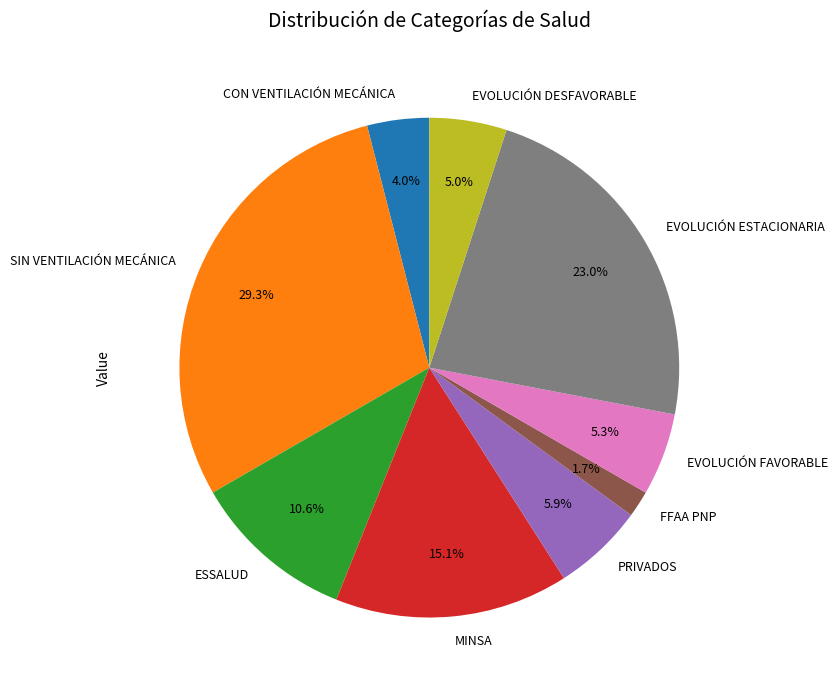

How much of the chart is everything except EVOLUCIÓN DESFAVORABLE?

95.0%